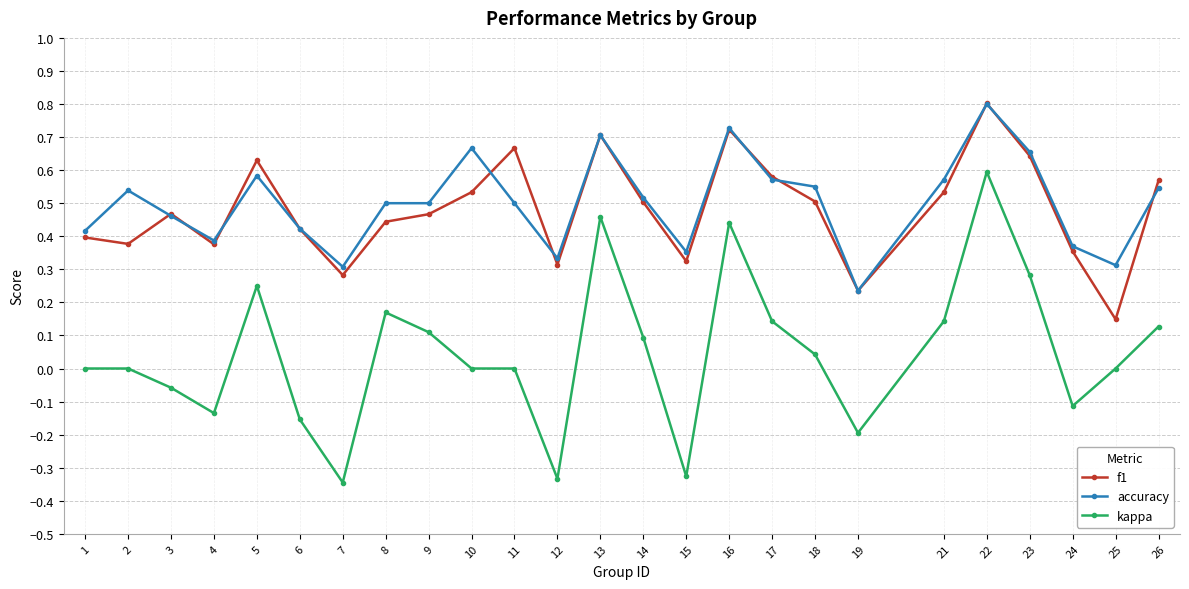

What is the highest value of the accuracy series?

0.8